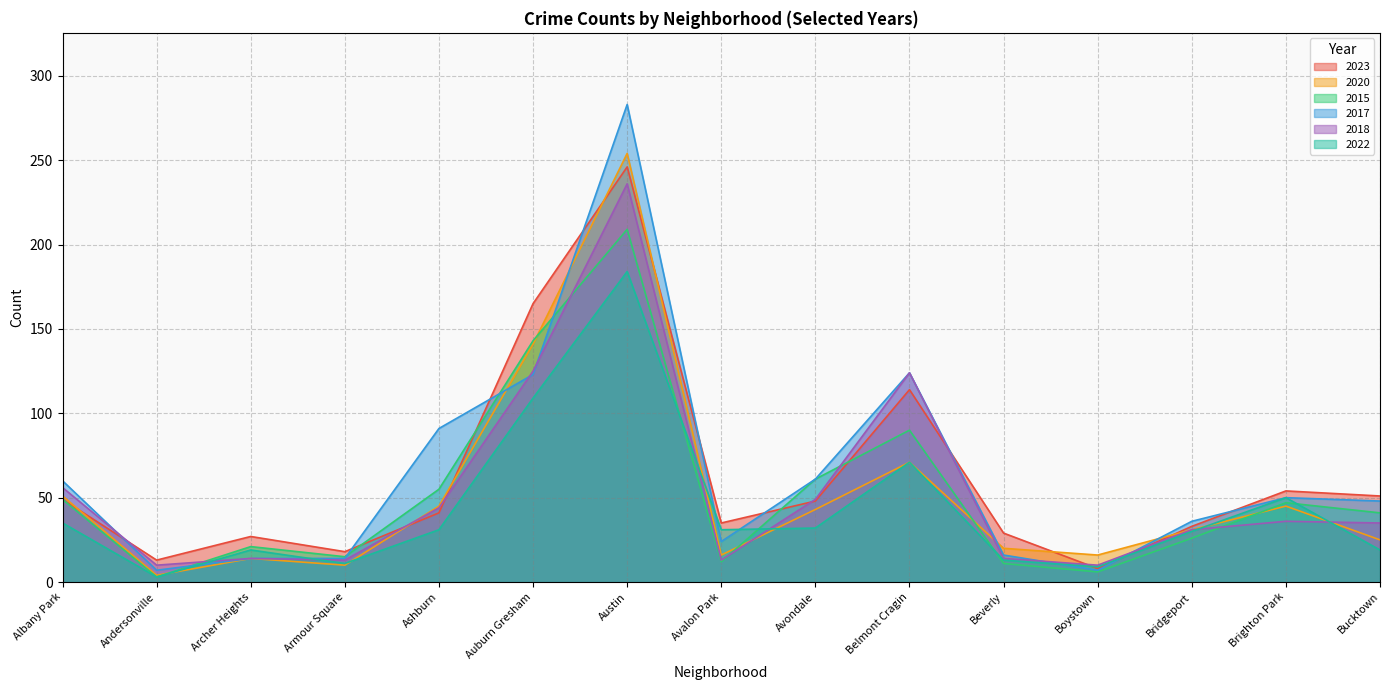

True or false: 2020 has a value of 254 at Austin.

True